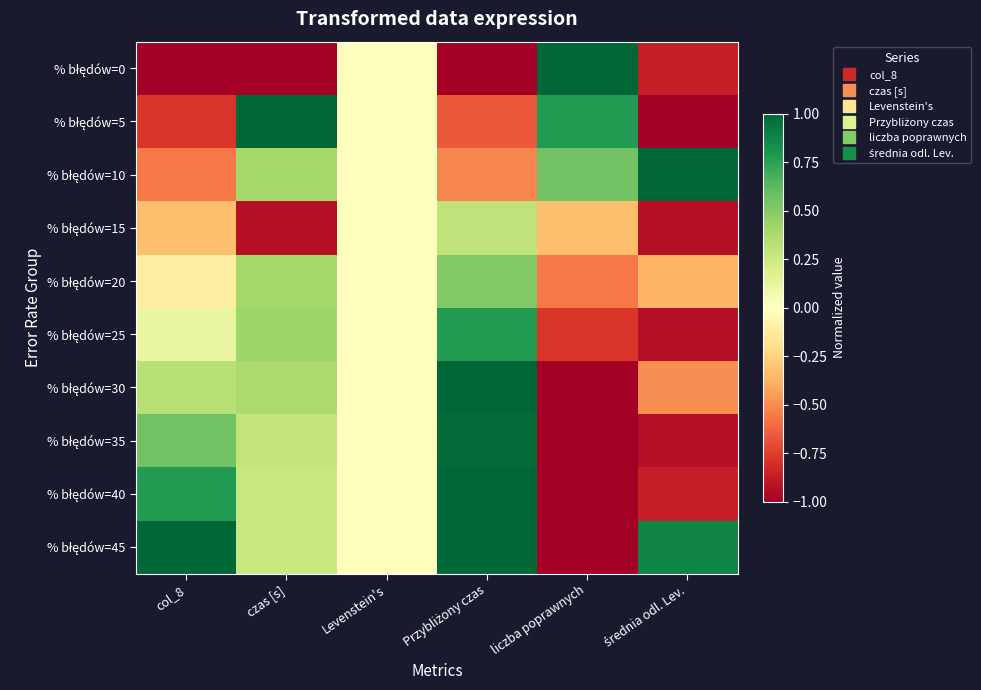

Between liczba poprawnych and średnia odl. Lev., which is larger?

liczba poprawnych